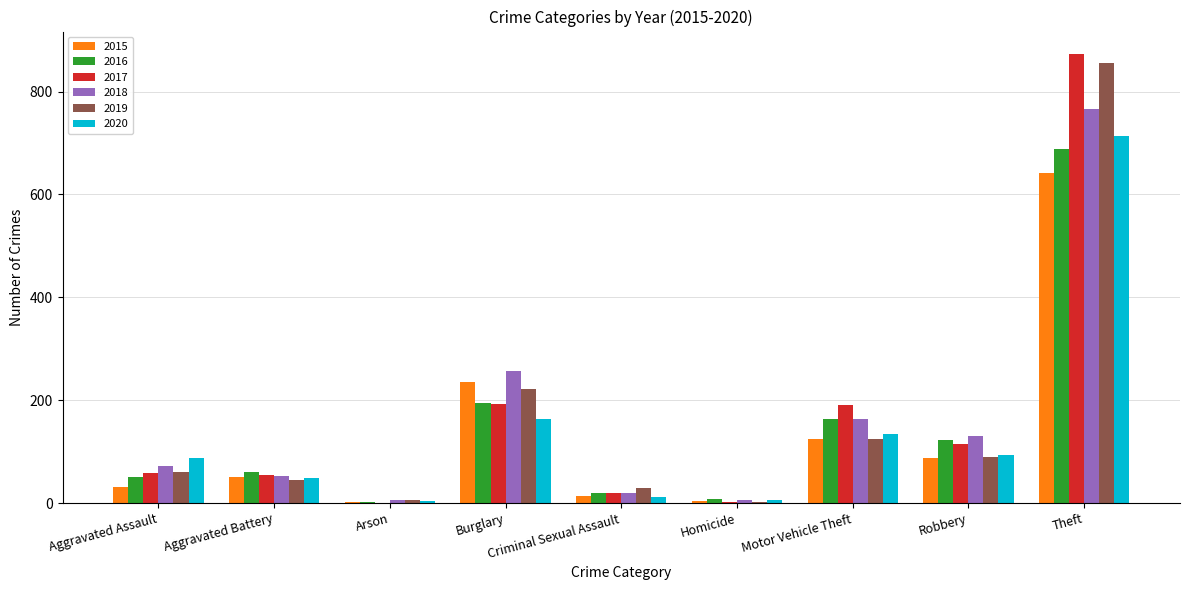

What is the sum of all 2016 values?

1310